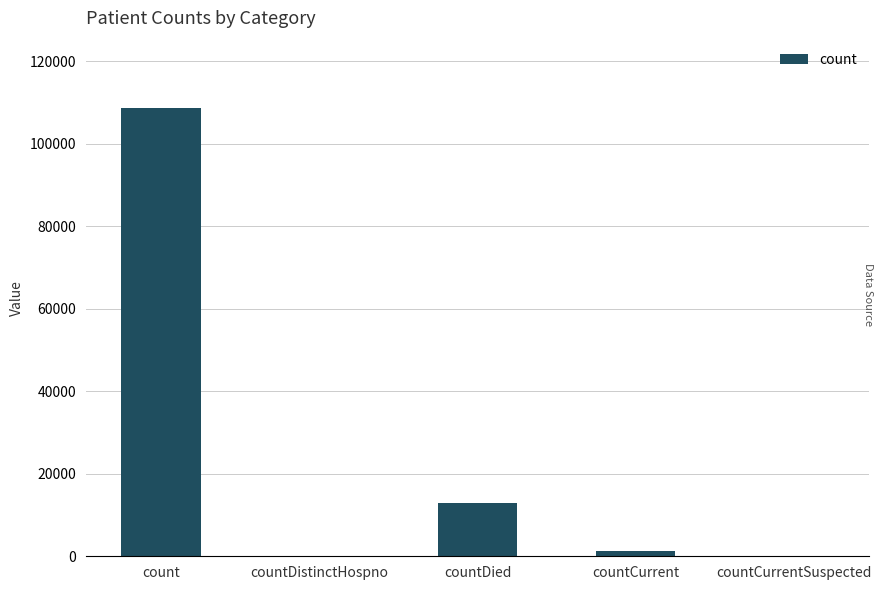

Between countDied and countCurrent, which is larger?

countDied